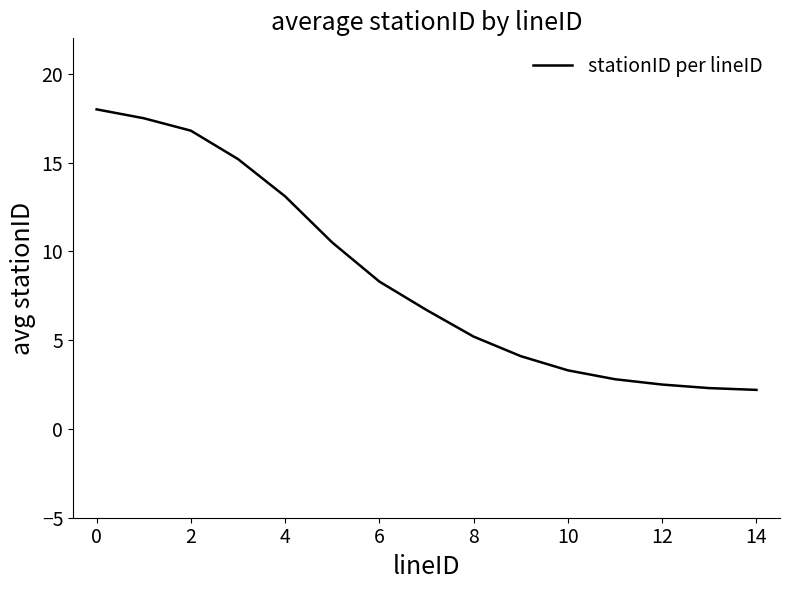

What is the difference between the maximum and minimum values?

15.8